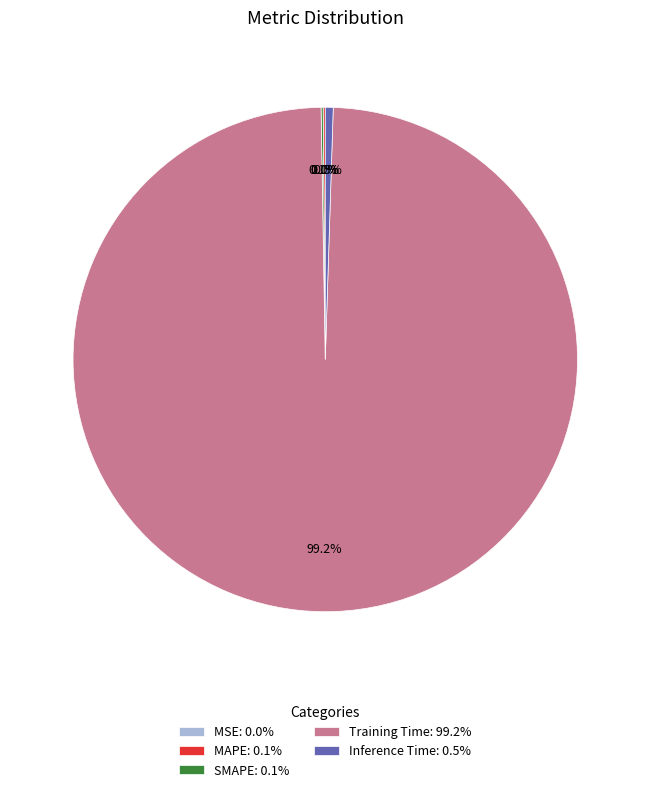

Is there any slice that represents more than half of the pie?

Yes